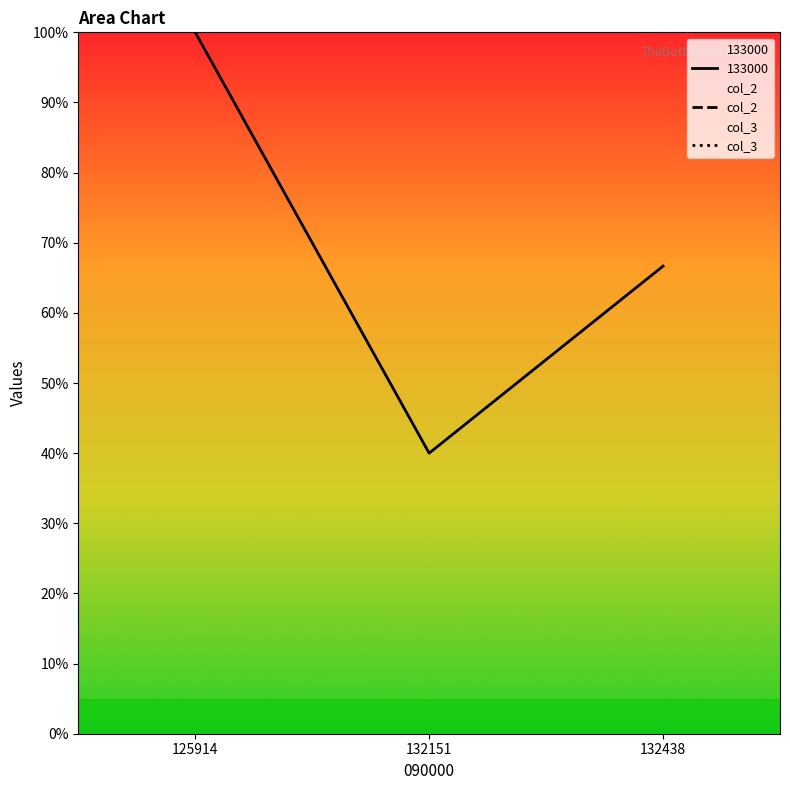

The value of 133000 at 125914 is 100.0. True or false?

True